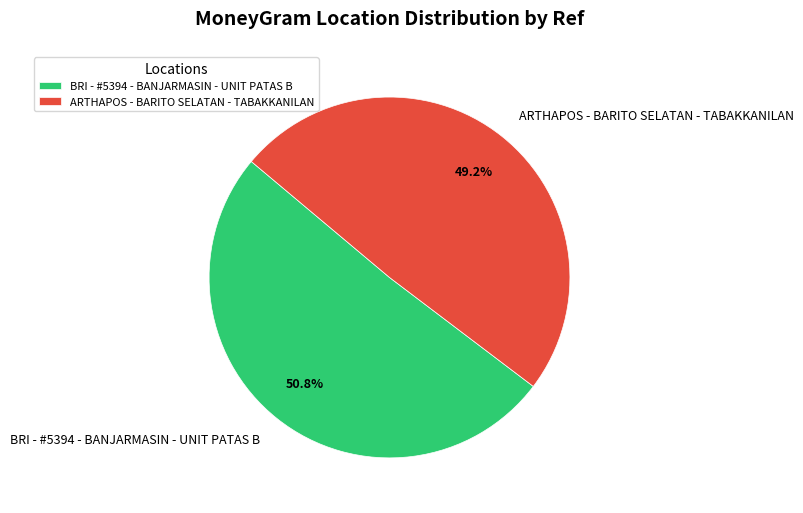

Between ARTHAPOS - BARITO SELATAN - TABAKKANILAN and BRI - #5394 - BANJARMASIN - UNIT PATAS B, which is larger?

BRI - #5394 - BANJARMASIN - UNIT PATAS B